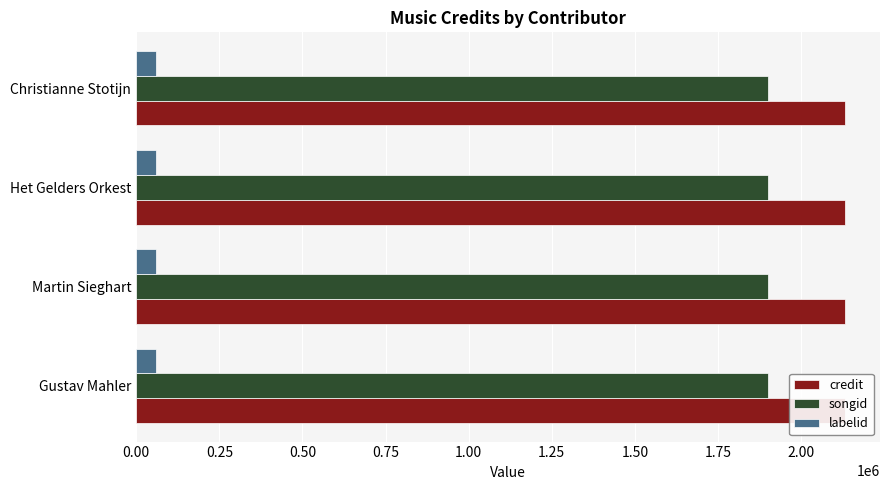

Which category has the lowest value in the songid series?

Gustav Mahler